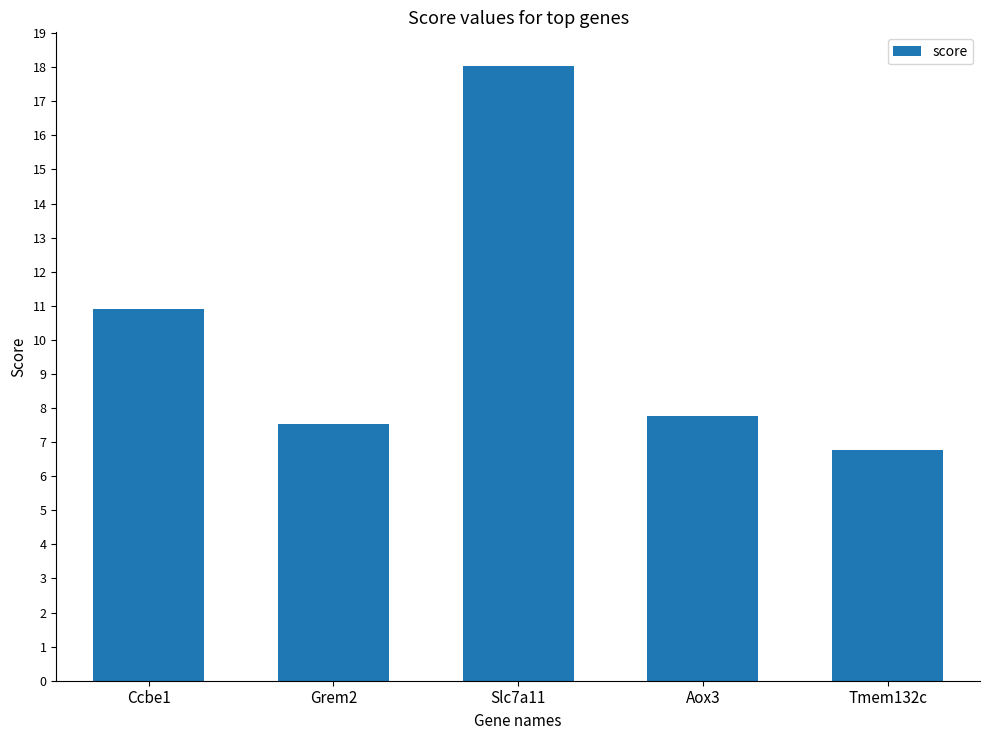

What is the difference between the second highest and second lowest values?

3.4